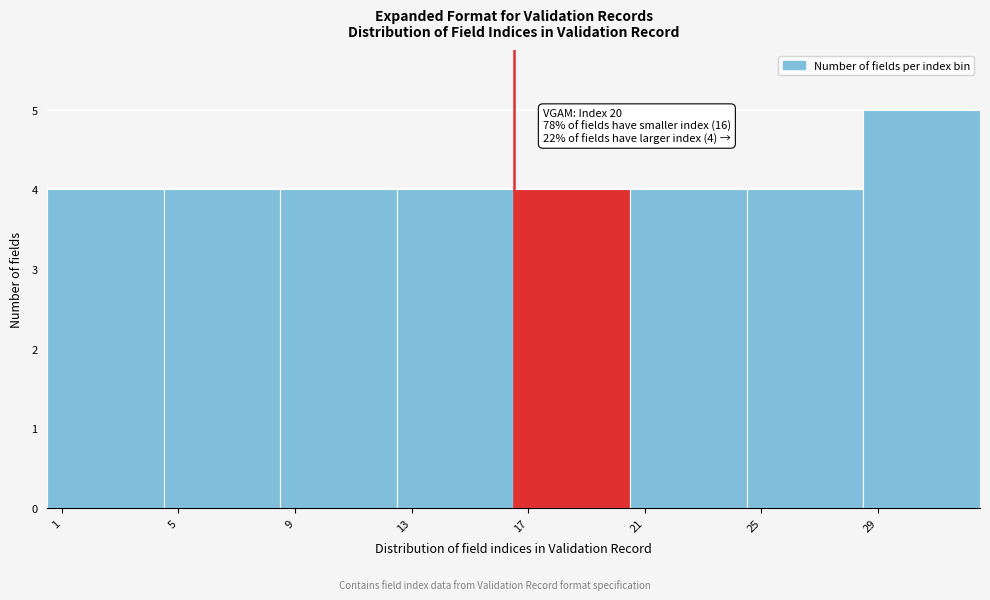

Reading left to right, what are all the values shown in this chart?

4	4	4	4	4	4	4	5